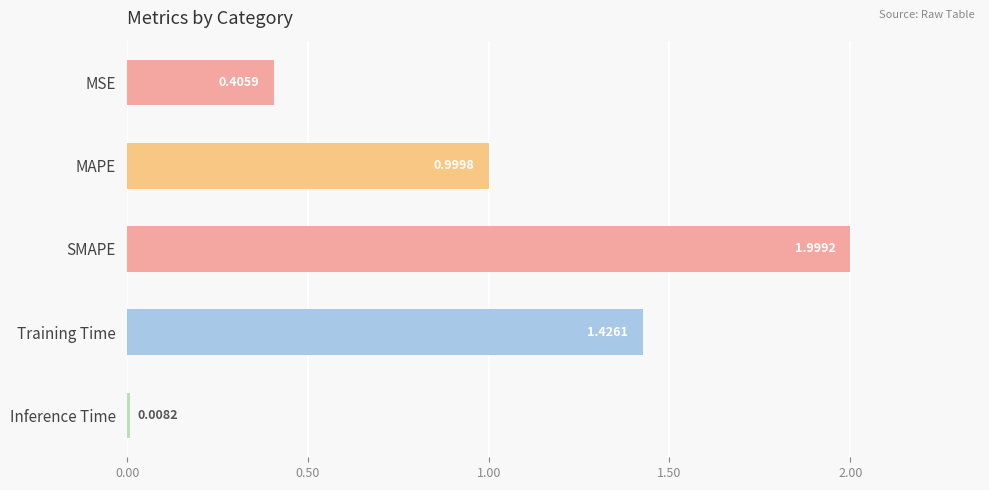

Are the bars horizontal?

Yes